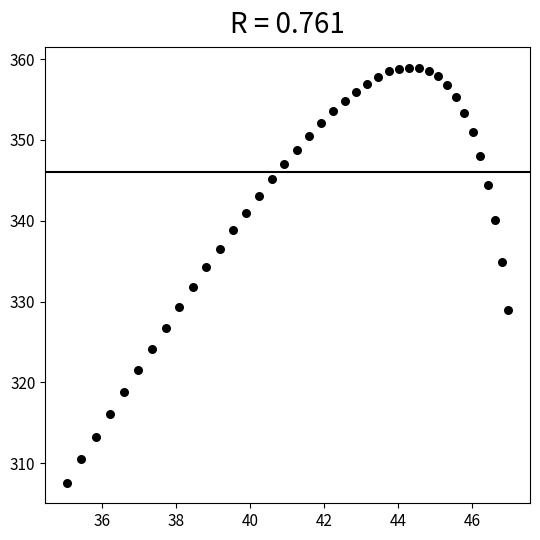

What is the range of Y values (max minus min)?

51.3